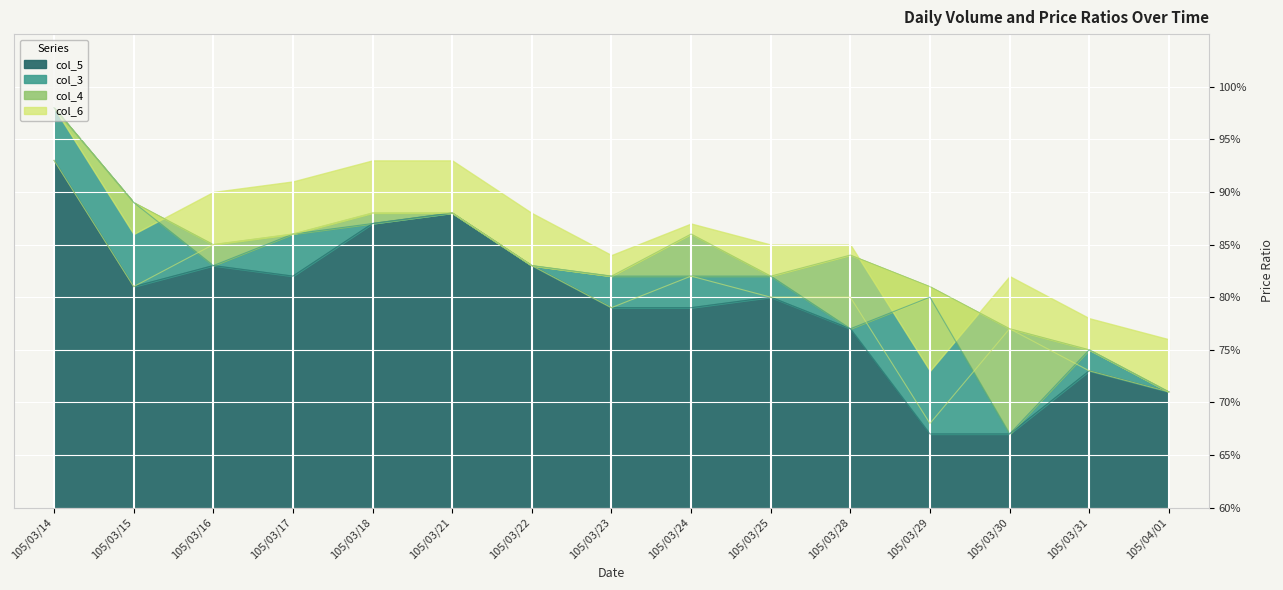

At which label is col_3 closest to 0?

105/03/30